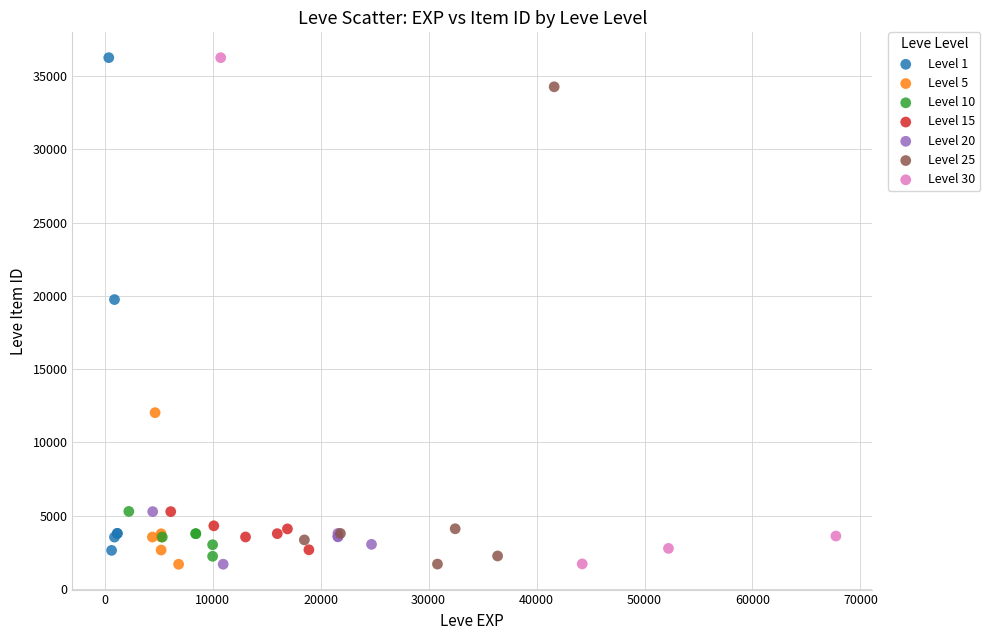

What are all the series names shown in the legend?

Level 1, Level 5, Level 10, Level 15, Level 20, Level 25, Level 30